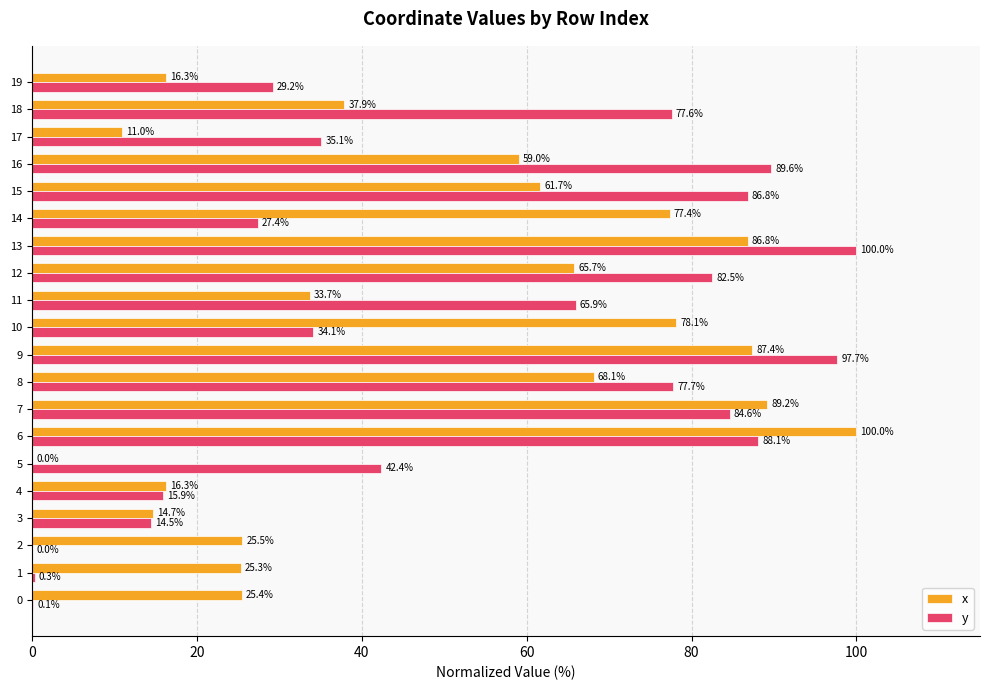

What is the maximum value shown in the chart?

100.0